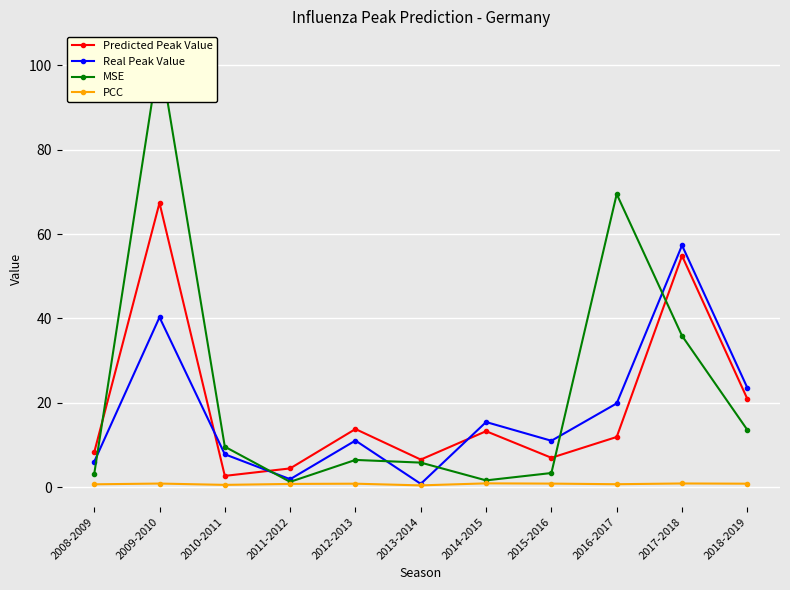

What is the sum of all PCC values?

9.0